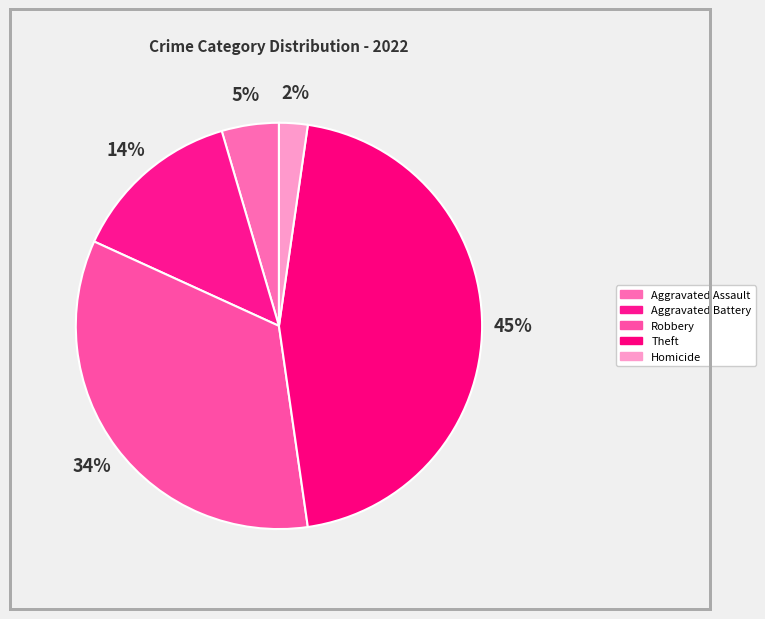

Which category has the smallest portion of the pie?

Homicide